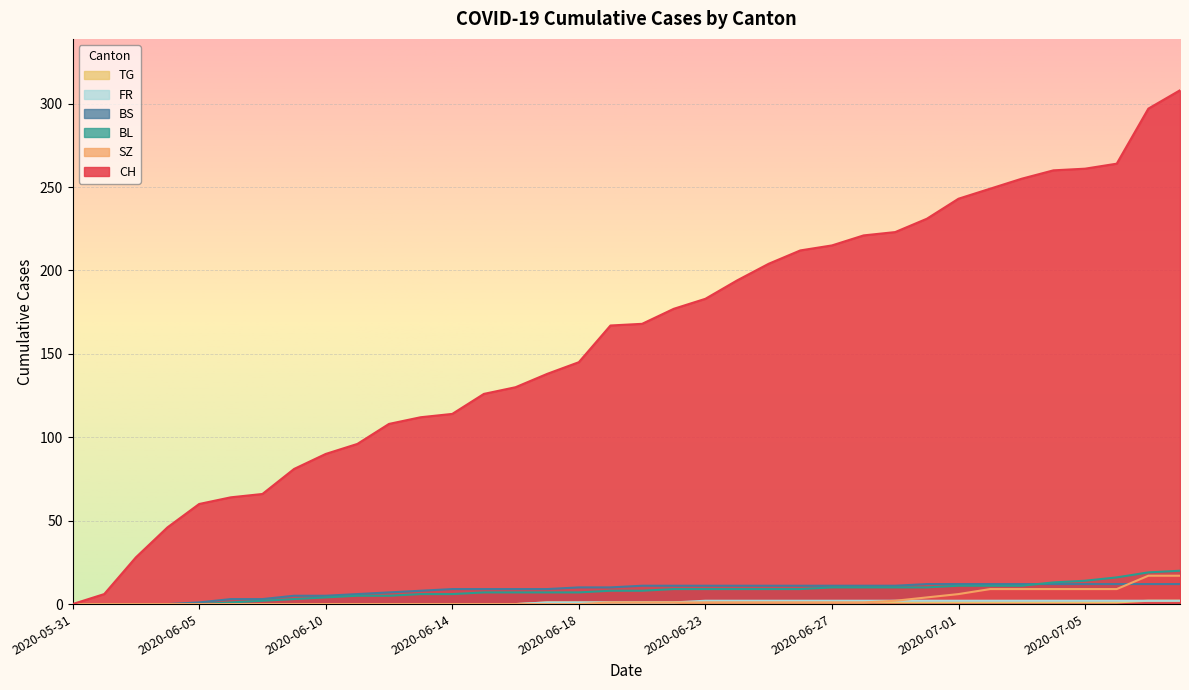

Which category has the lowest value across all series?

2020-05-31